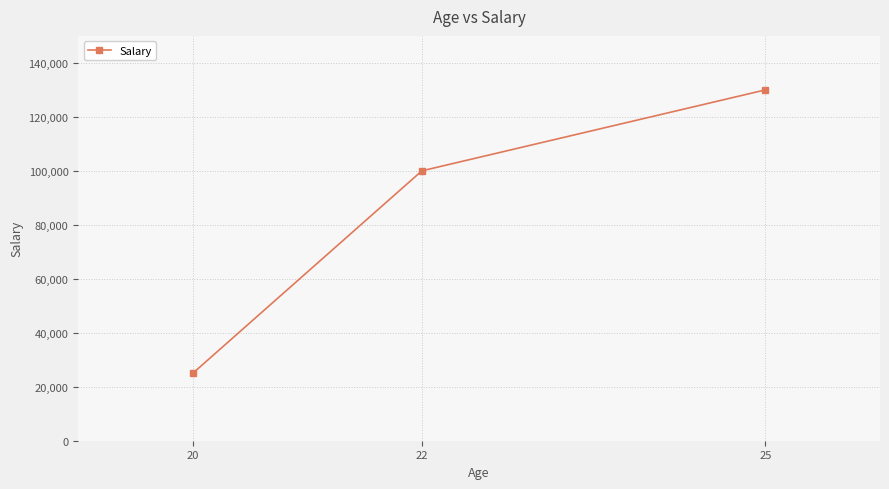

What is the difference between the values at 25 and 22?

30000